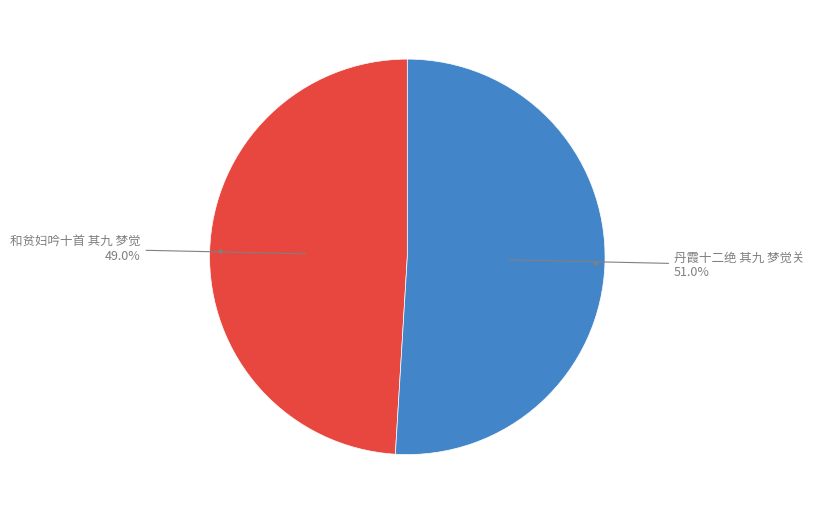

What is the smallest slice in the pie chart?

和贫妇吟十首 其九 梦觉